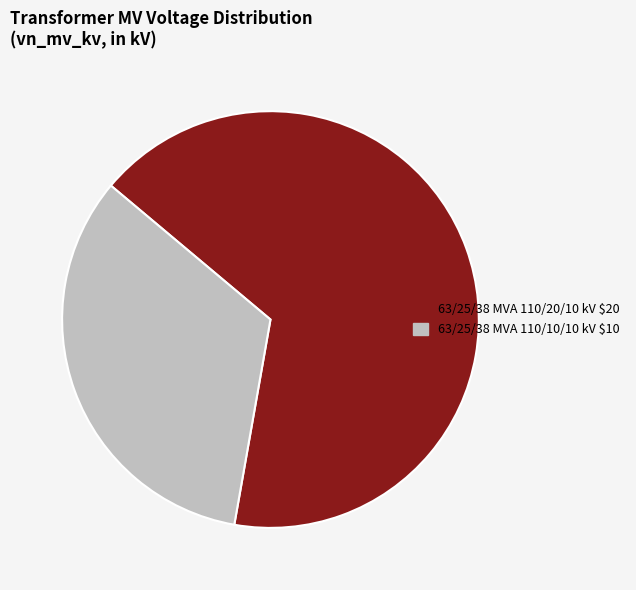

Rank the categories by value from highest to lowest.

63/25/38 MVA 110/20/10 kV, 63/25/38 MVA 110/10/10 kV